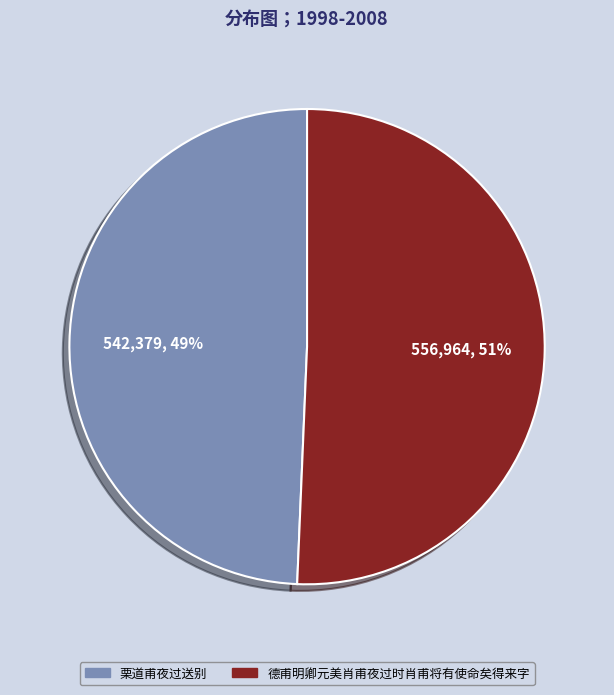

What is the majority slice?

德甫明卿元美肖甫夜过时肖甫将有使命矣得来字